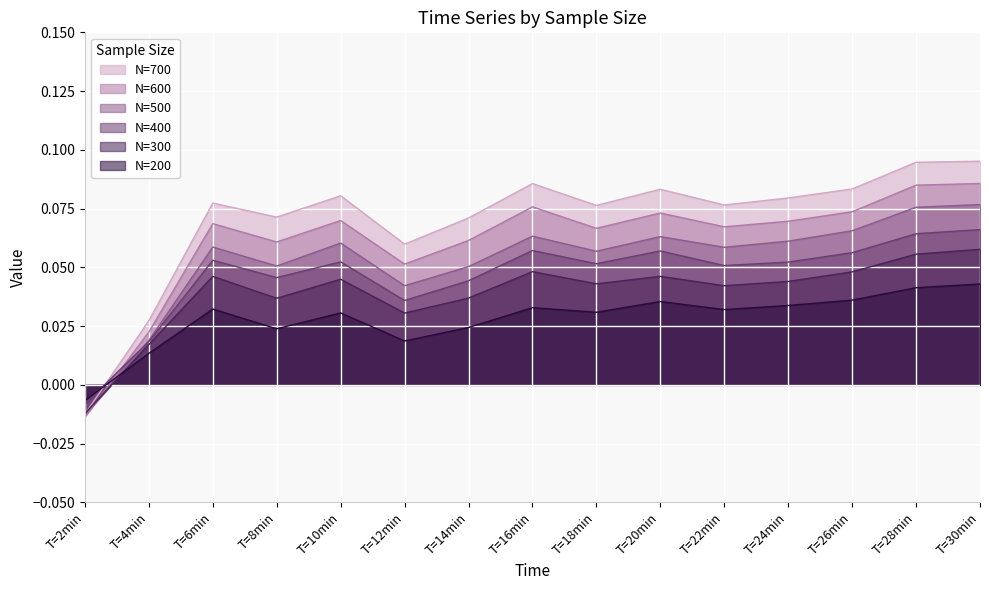

What is the difference between the maximum and minimum values in the N=400 series?

0.1